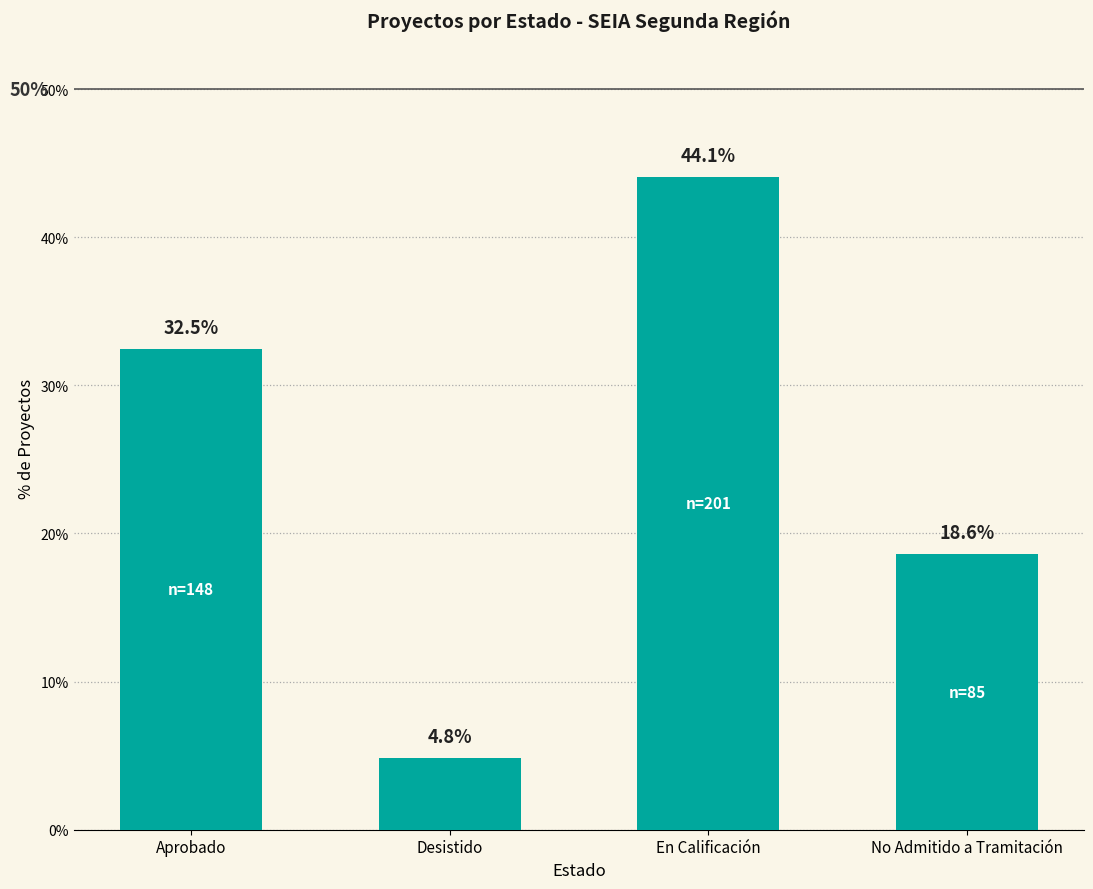

The chart shows a value of 6.2 at No Admitido a Tramitación. True or false?

False